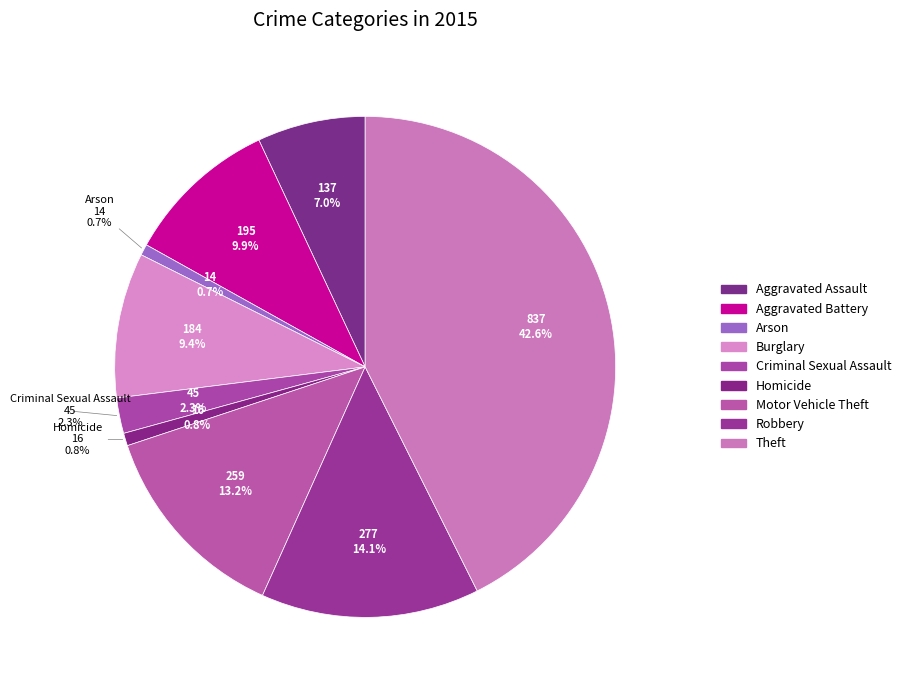

How many segments does this pie chart have?

9